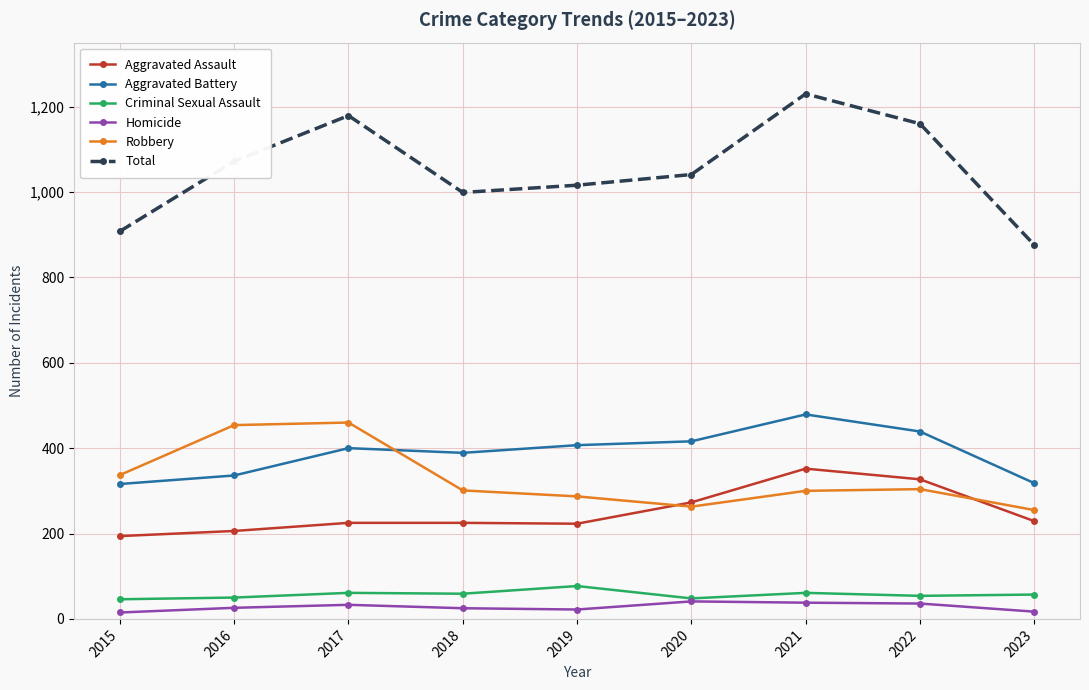

True or false: Robbery has more than 2 points higher than both neighbors.

False